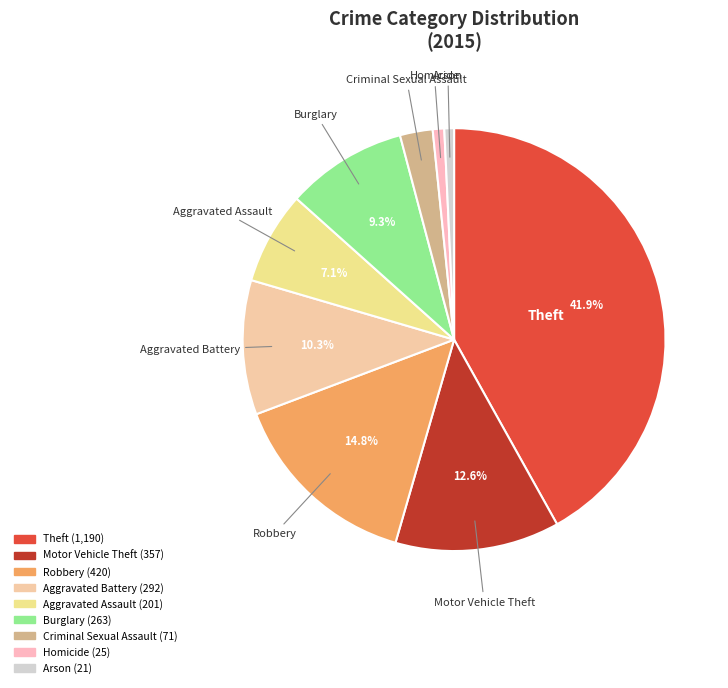

Between Criminal Sexual Assault and Arson, which is larger?

Criminal Sexual Assault